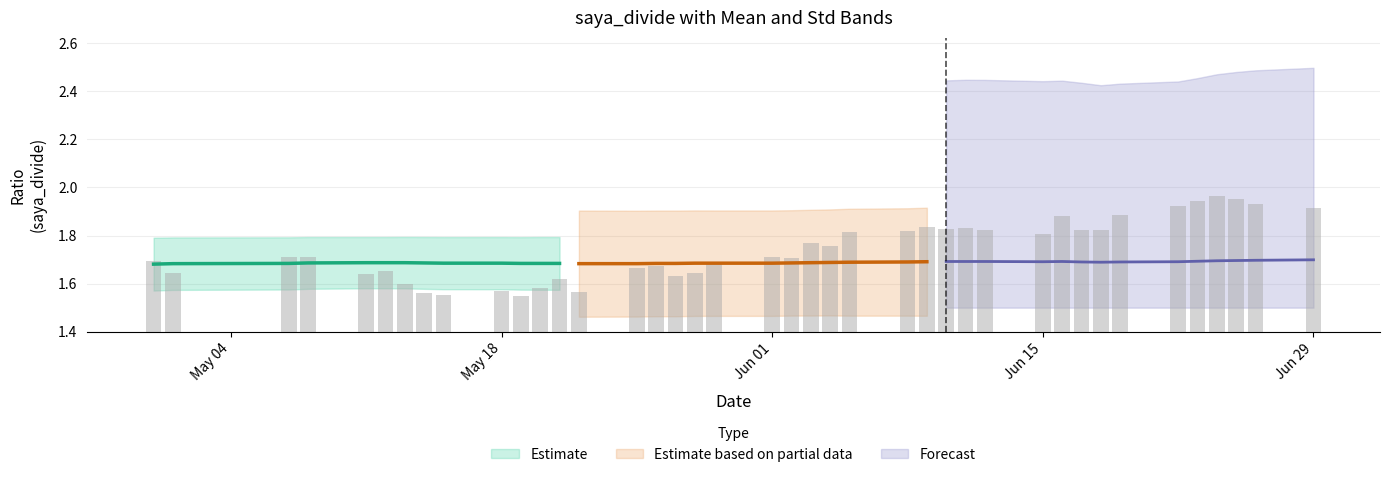

What is the label of the 19th bar from the left?

2020-06-03